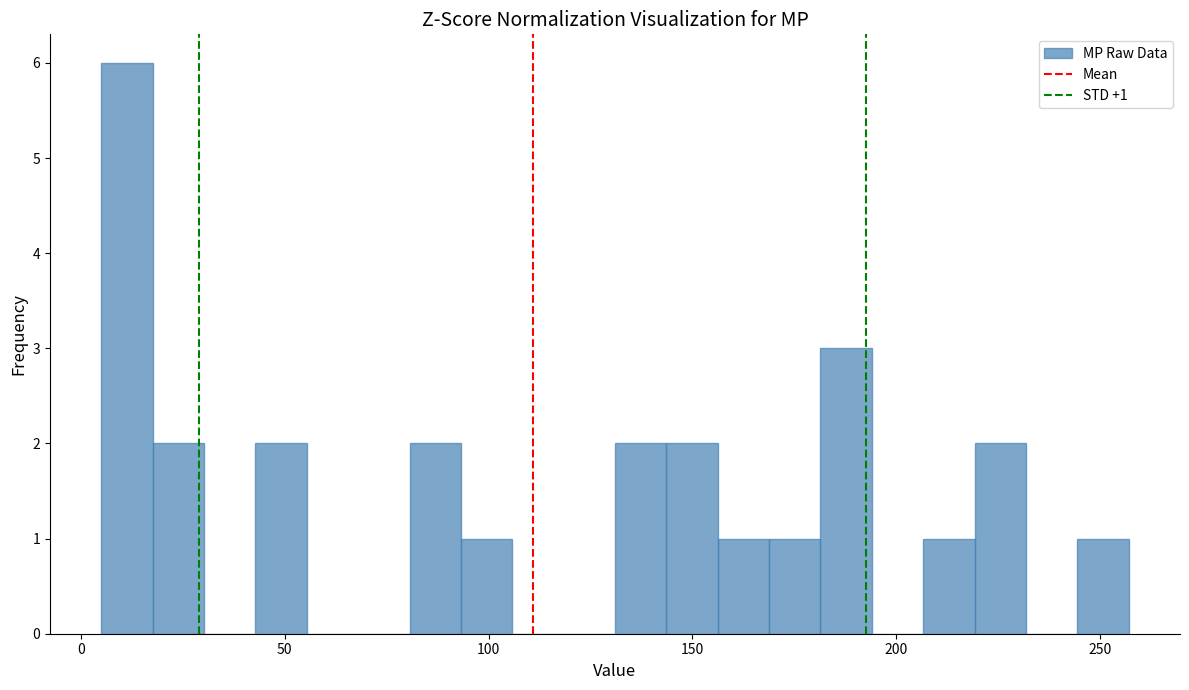

Around what value on the x-axis is the tallest bar? Give the approximate position of its centre, as read against the axis.

10